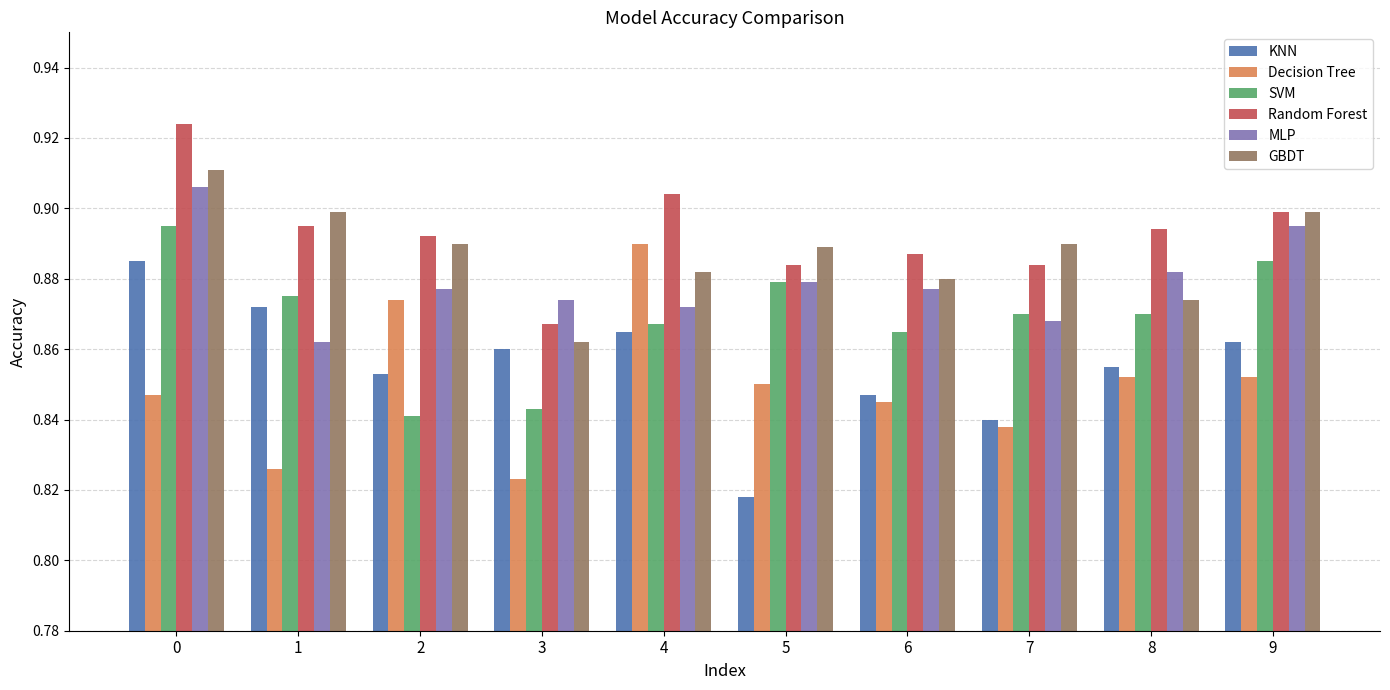

List the series in order of their peak value, lowest first.

KNN, Decision Tree, SVM, MLP, GBDT, Random Forest